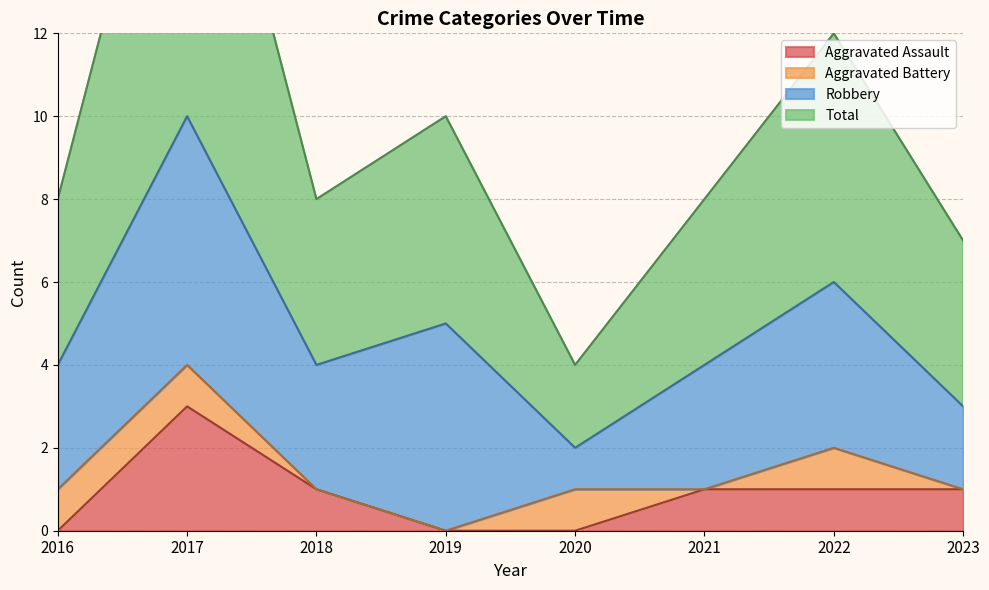

At which label does Total reach its peak?

2017